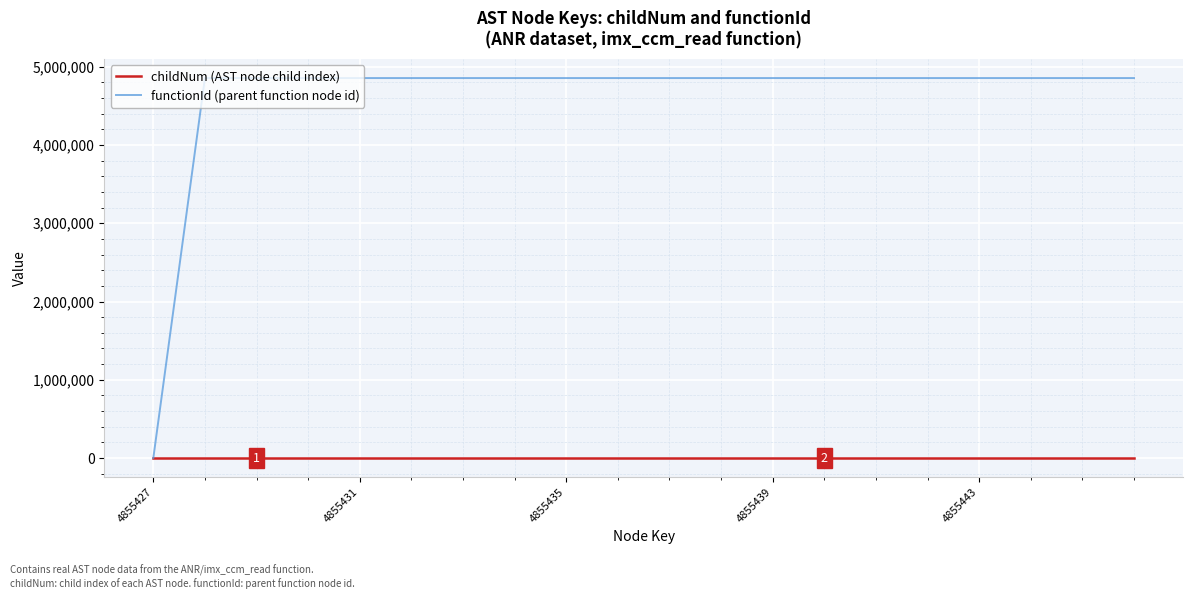

Which series has the widest spread of values?

functionId (parent function node id)